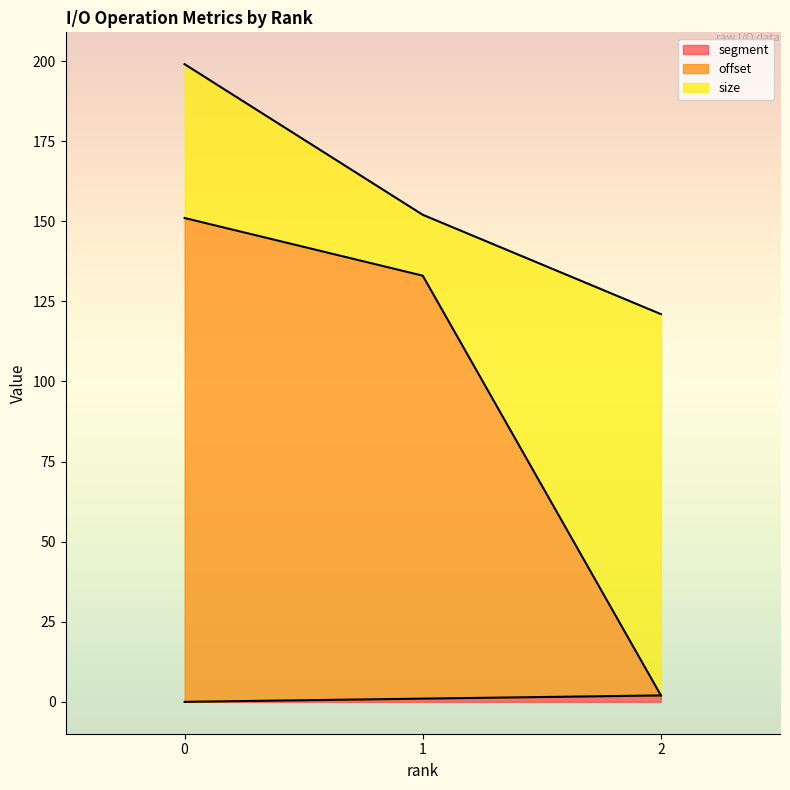

Is the value of offset at 0 greater than the value of segment at 2?

Yes